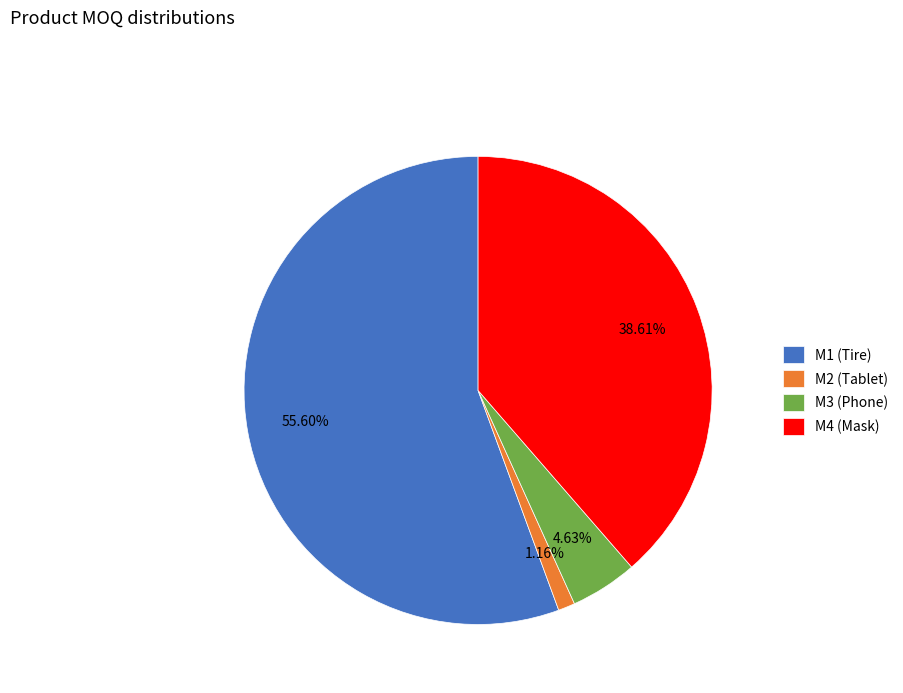

What is the smallest slice in the pie chart?

M2 (Tablet)